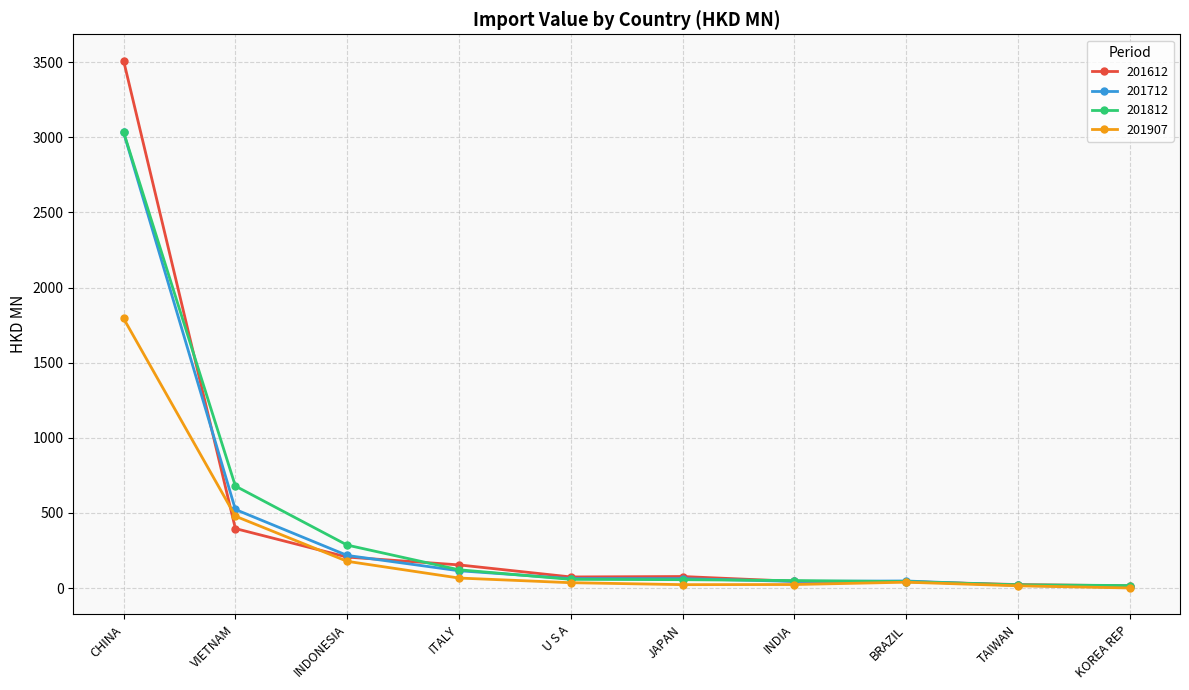

True or false: 201712 has a value of 1488.8 at CHINA.

False